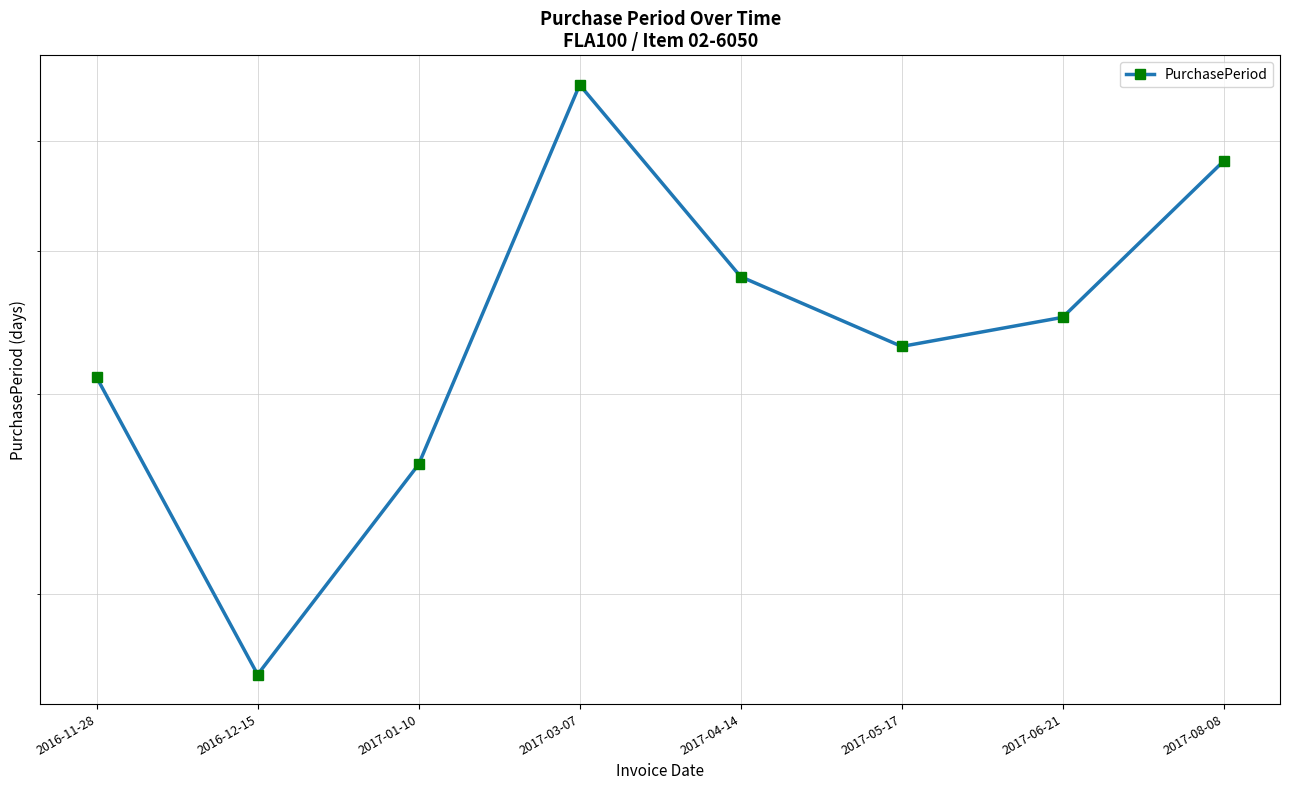

True or false: there are more than 1 points higher than both neighbors.

False